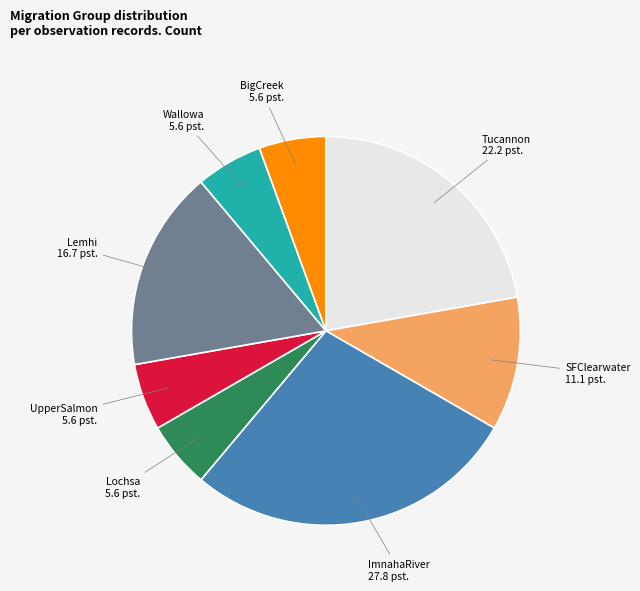

Combined, do Wallowa and ImnahaRiver account for over 50%?

No